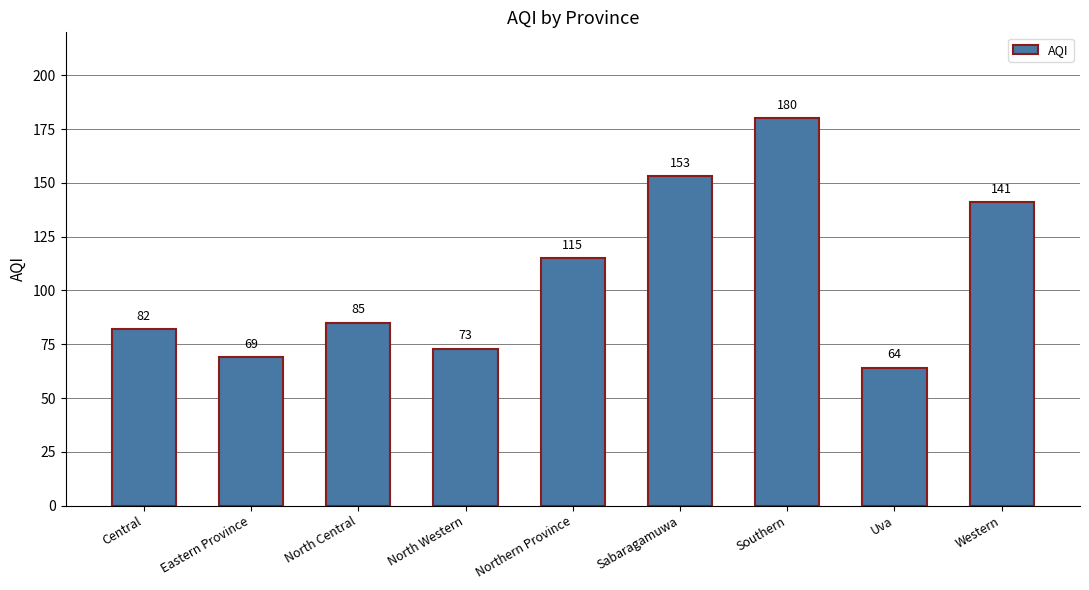

Reading left to right, list all the values displayed in this chart.

82	69	85	73	115	153	180	64	141